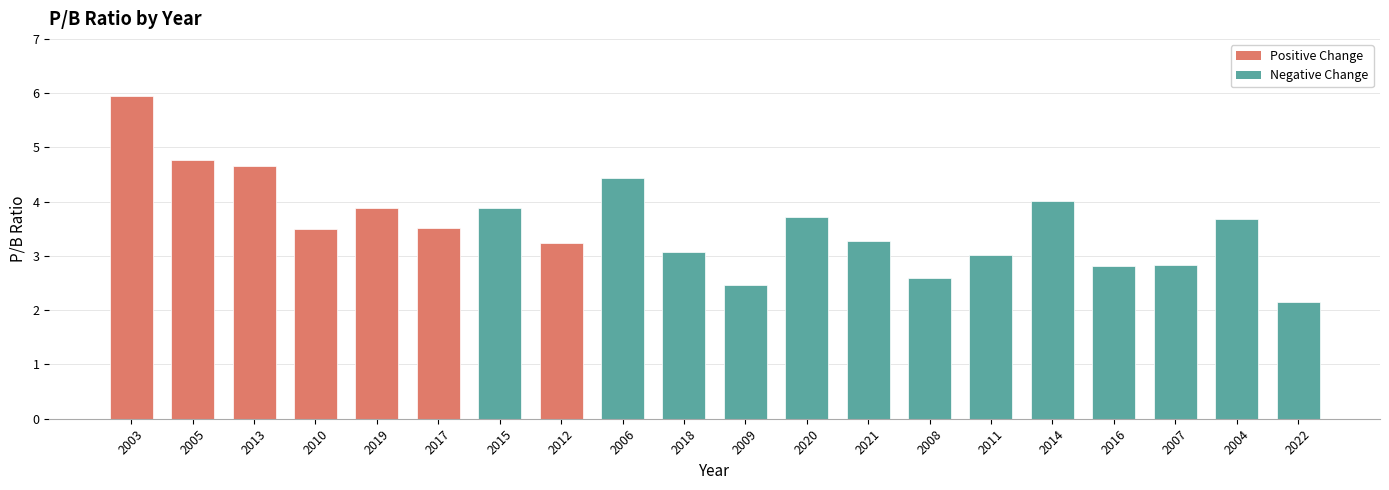

True or false: the data shows 5.9 at 2015.

False